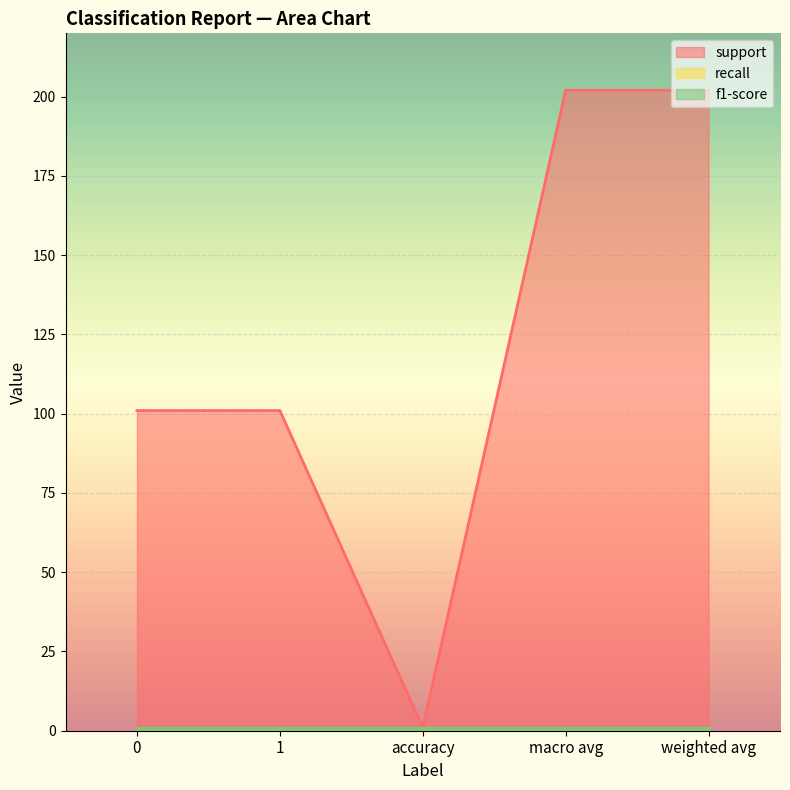

Which series has the largest total across all categories?

support